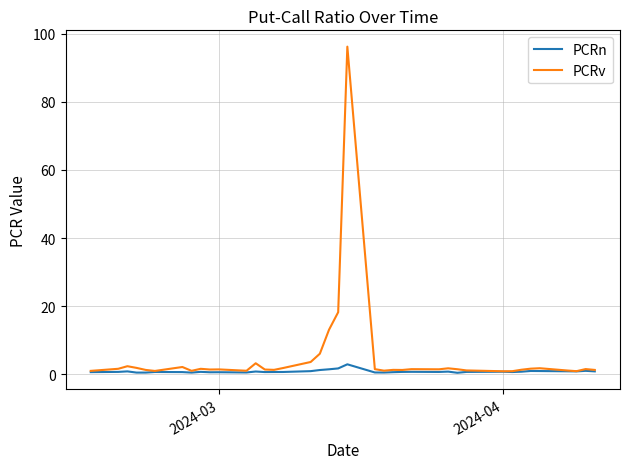

How many lines are shown in the chart?

2